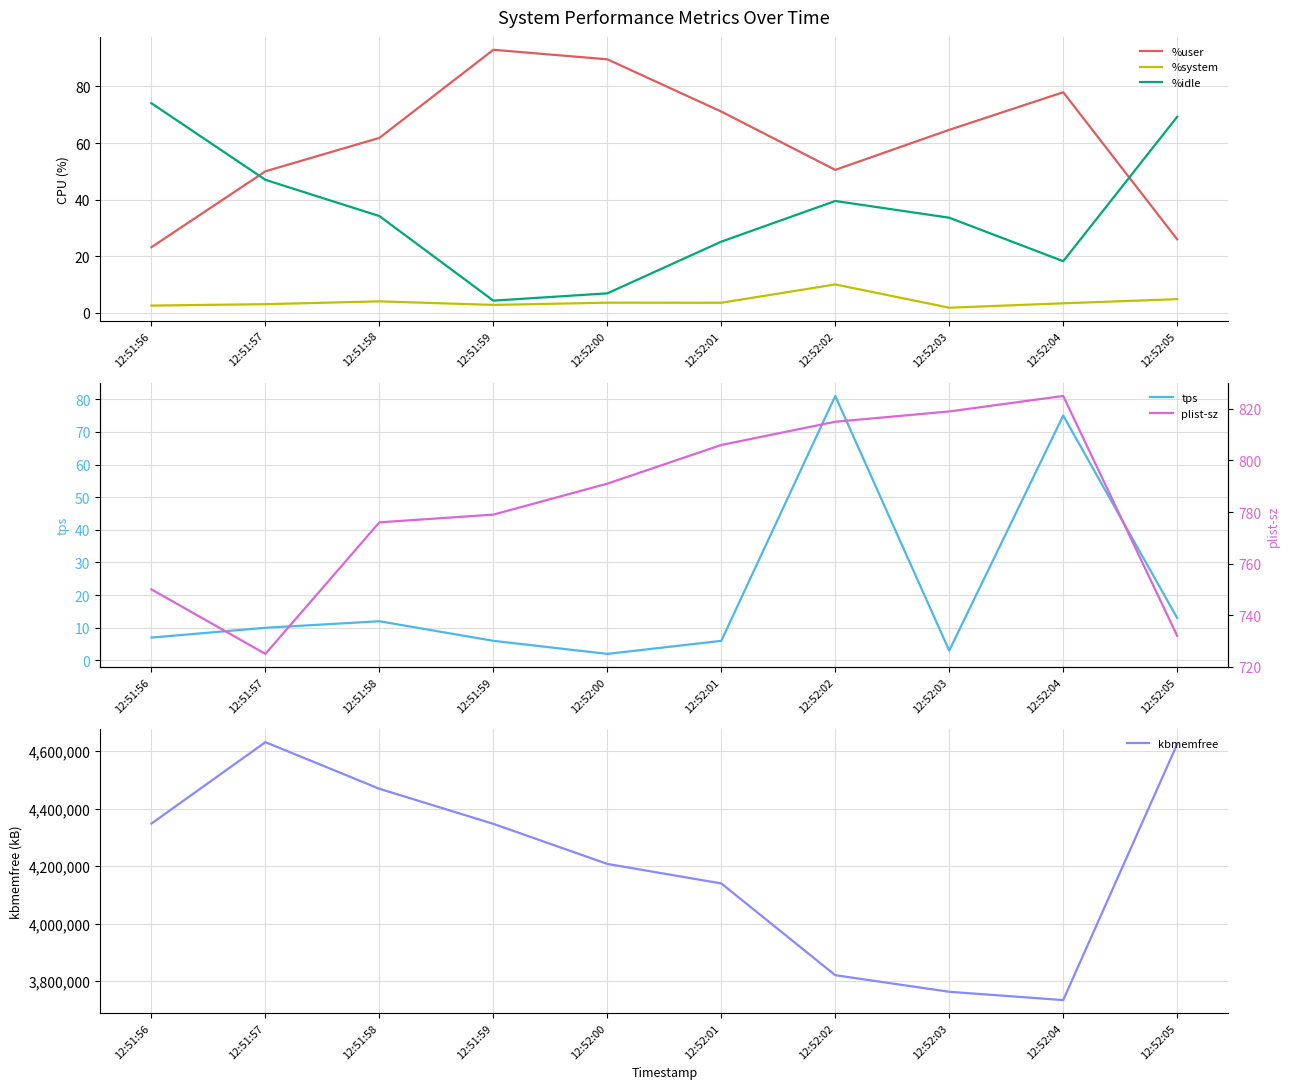

At which category does plist-sz reach its first local peak?

12:52:04